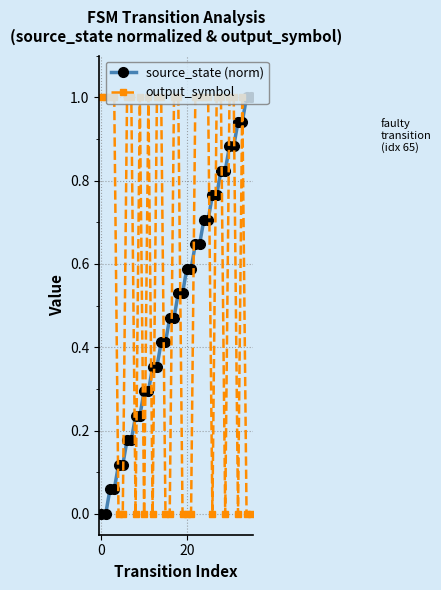

What is the highest value of the source_state (norm) series?

1.0